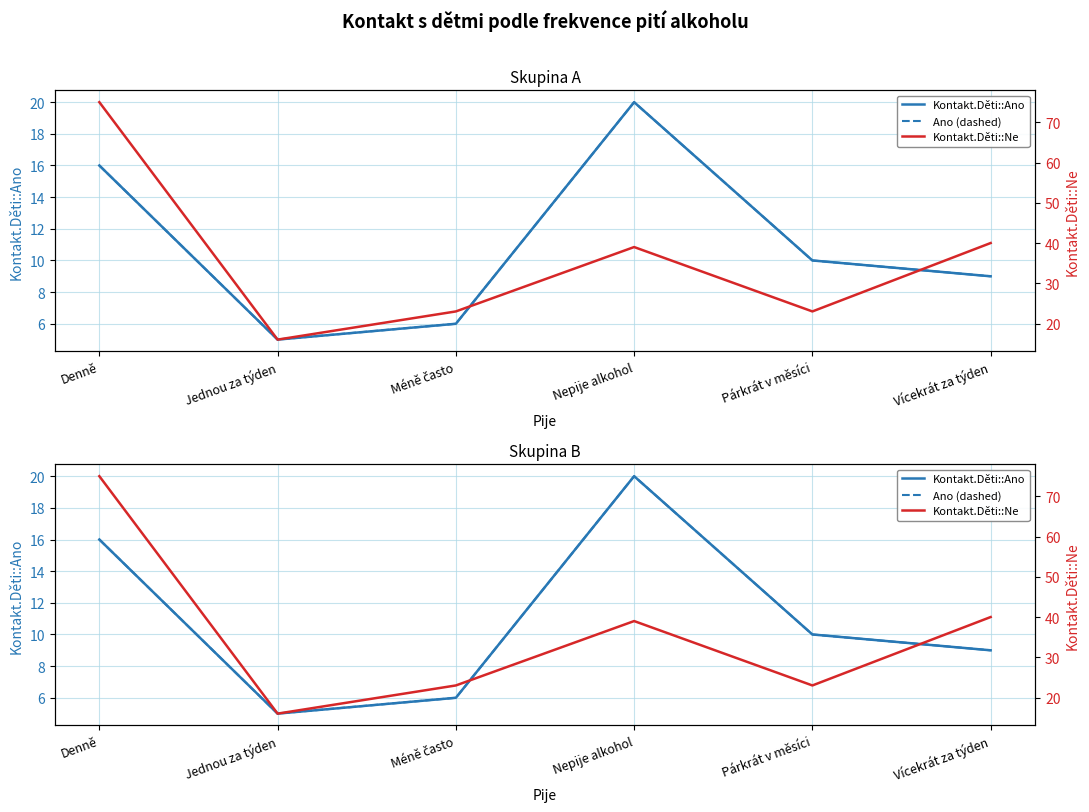

Reading left to right, what are all the values shown in this chart?

Kontakt.Děti::Ano: 16	5	6	20	10	9
Ano (dashed): 16	5	6	20	10	9
Kontakt.Děti::Ne: 75	16	23	39	23	40